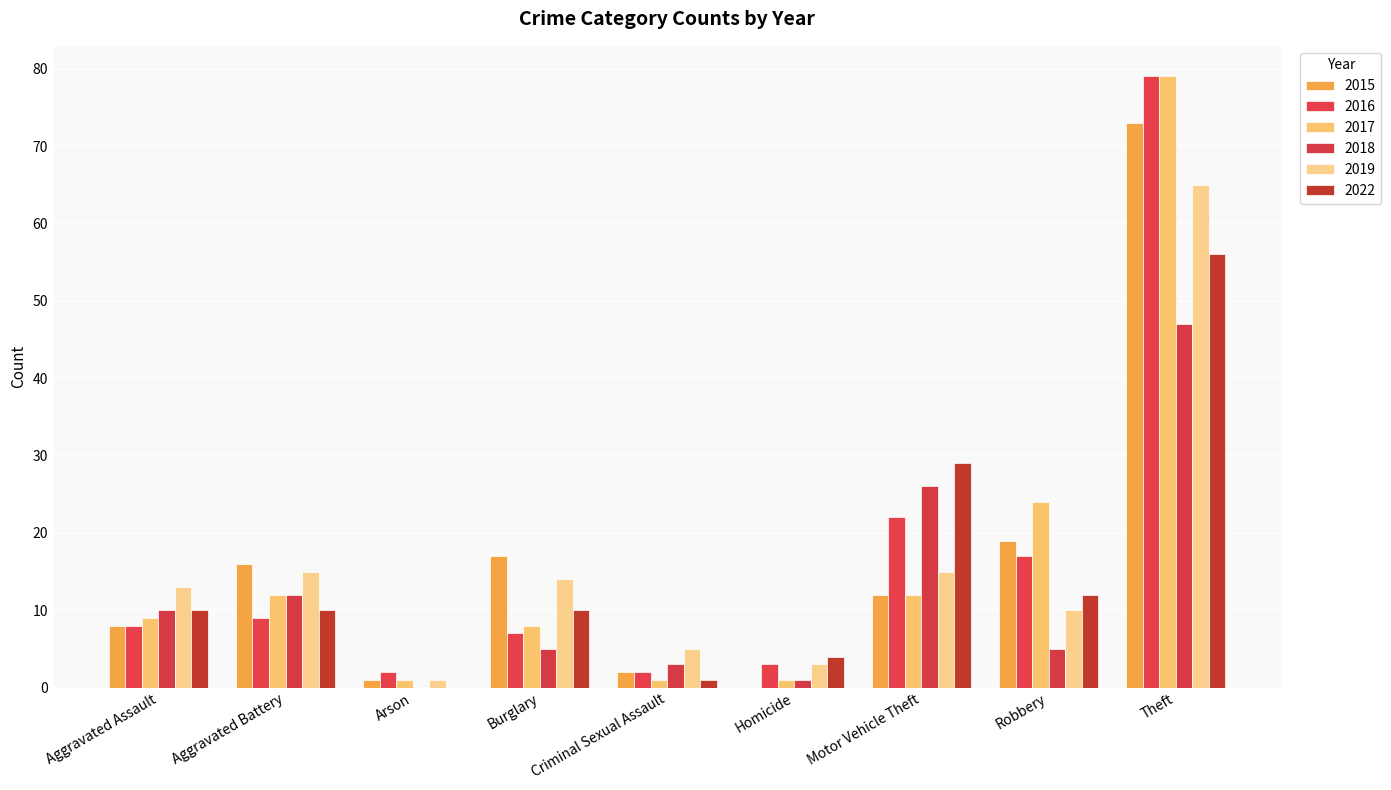

How many positive values does the 2022 series have?

8